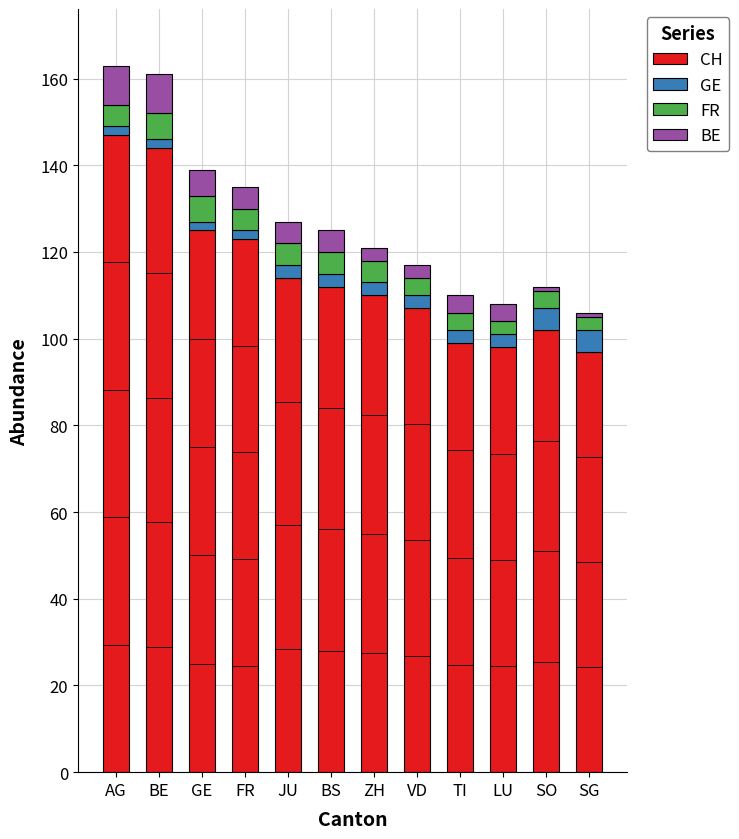

What is the difference between the second highest and second lowest values in the CH series?

46